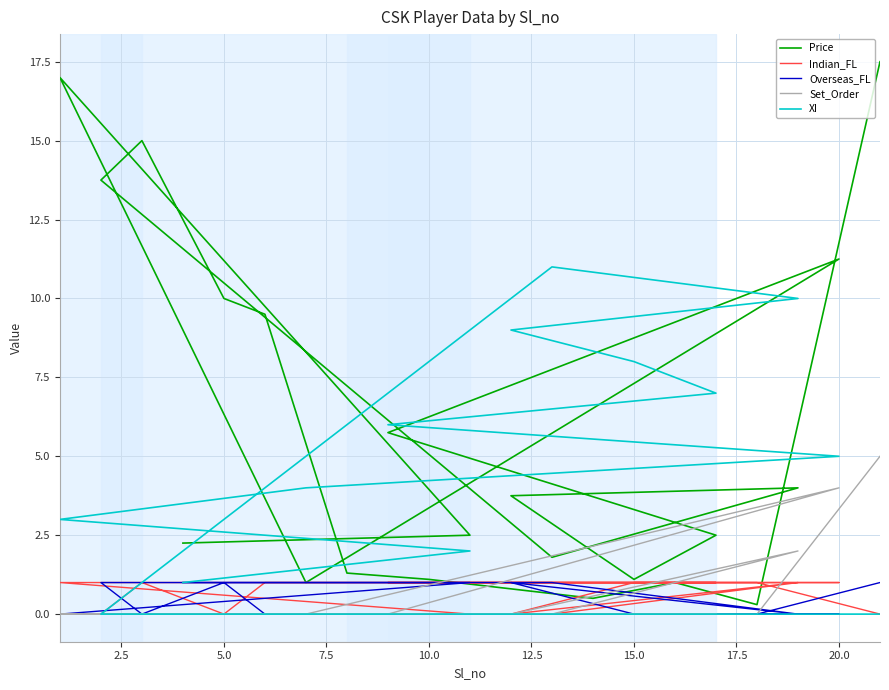

What are all the series names shown in the legend?

Price, Indian_FL, Overseas_FL, Set_Order, XI